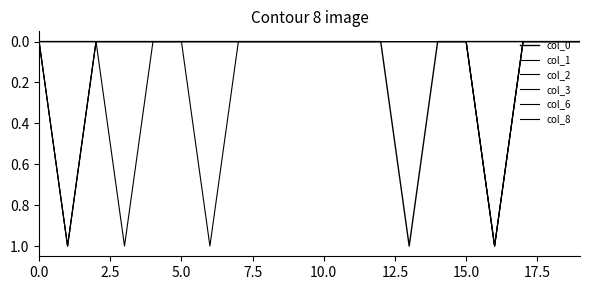

Is this an area chart (filled region under the line)?

No